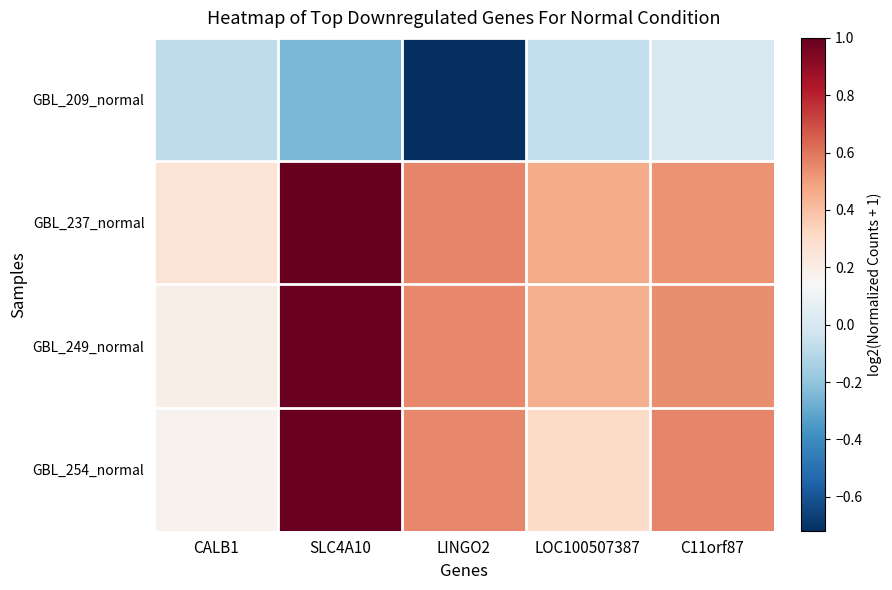

Reading right to left, transcribe all the data shown in this chart.

GBL_209_normal: C11orf87=0.0	LOC100507387=-0.1	LINGO2=-0.7	SLC4A10=-0.2	CALB1=-0.1
GBL_237_normal: C11orf87=0.5	LOC100507387=0.5	LINGO2=0.6	SLC4A10=1.0	CALB1=0.3
GBL_249_normal: C11orf87=0.5	LOC100507387=0.4	LINGO2=0.6	SLC4A10=1.0	CALB1=0.2
GBL_254_normal: C11orf87=0.6	LOC100507387=0.3	LINGO2=0.6	SLC4A10=1.0	CALB1=0.2